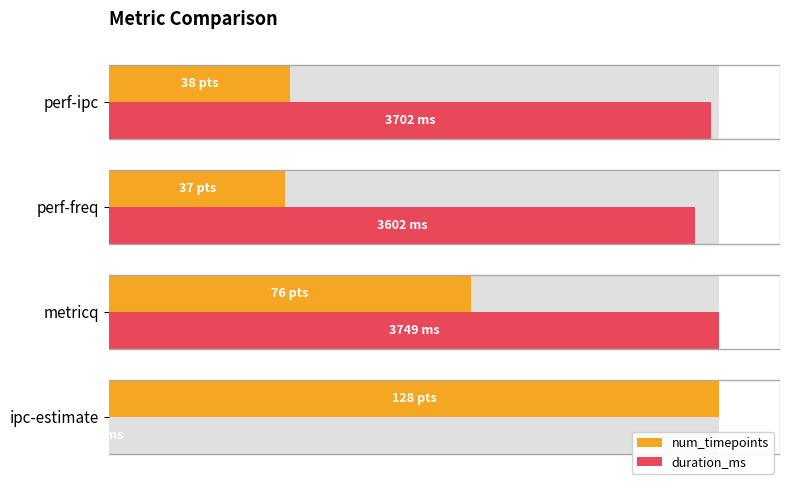

What are all the series names shown in the legend?

num_timepoints, duration_ms